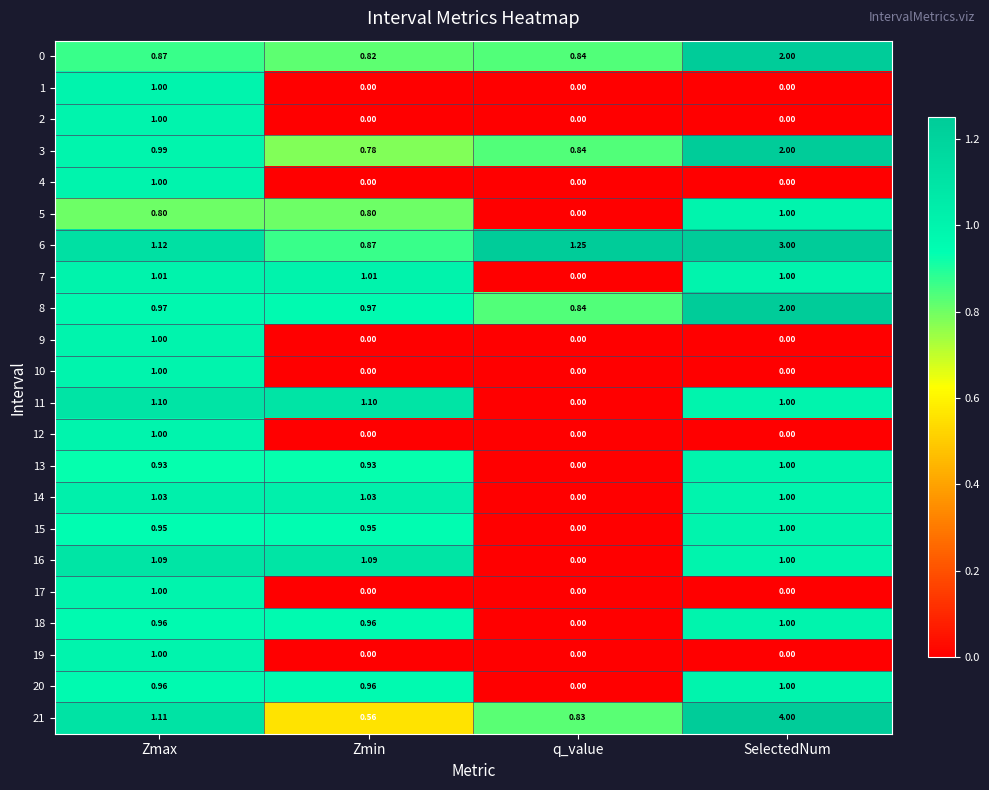

What is the greatest value displayed?

4.0